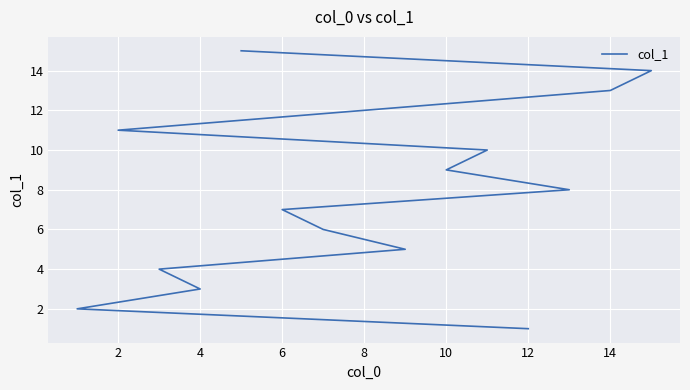

Reading right to left, what are all the values shown in this chart?

15	14	13	12	11	10	9	8	7	6	5	4	3	2	1